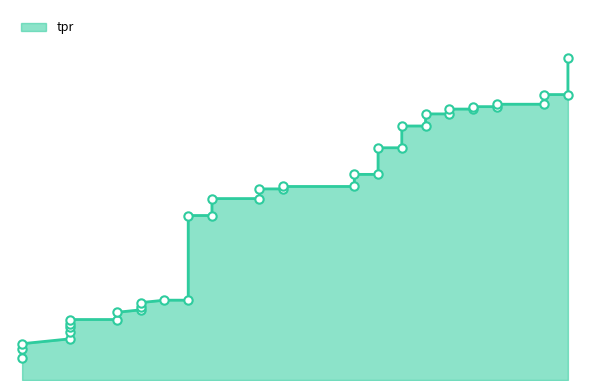

How many lines are shown in the chart?

1